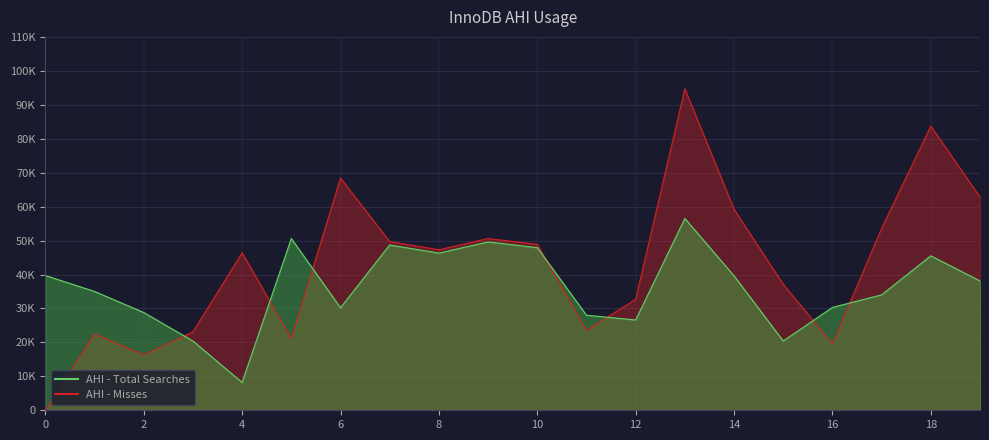

The AHI - Total Searches series shows 39700 at 0. True or false?

True